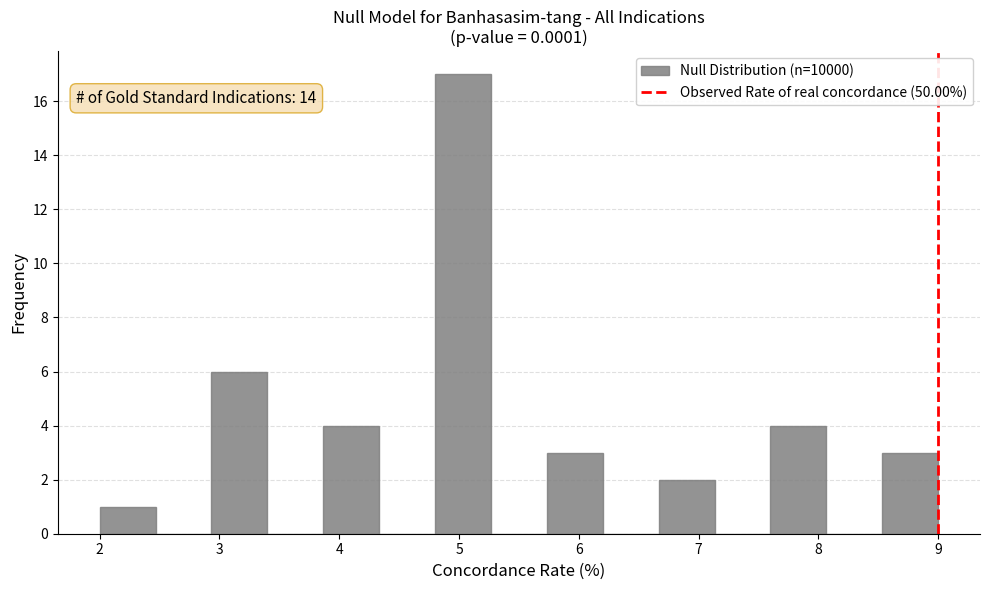

Which range on the x-axis has the tallest bar?

4.8 to 5.3